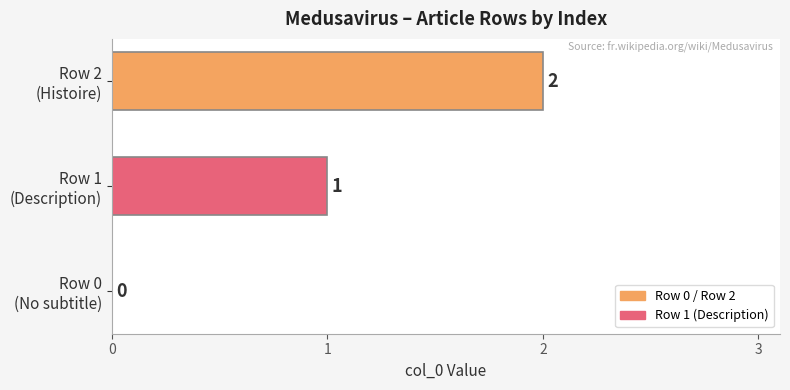

What is the average value?

1